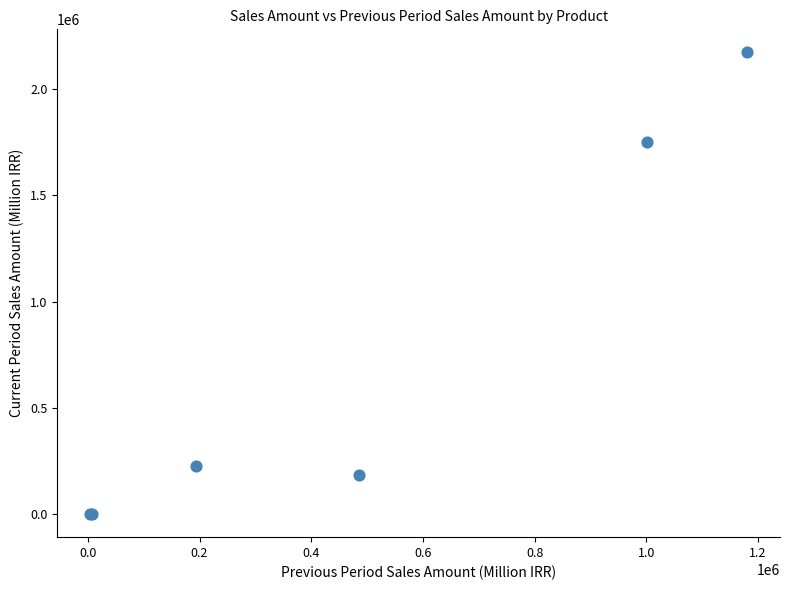

What Y value in the scatter plot is closest to 1086787?

1750600